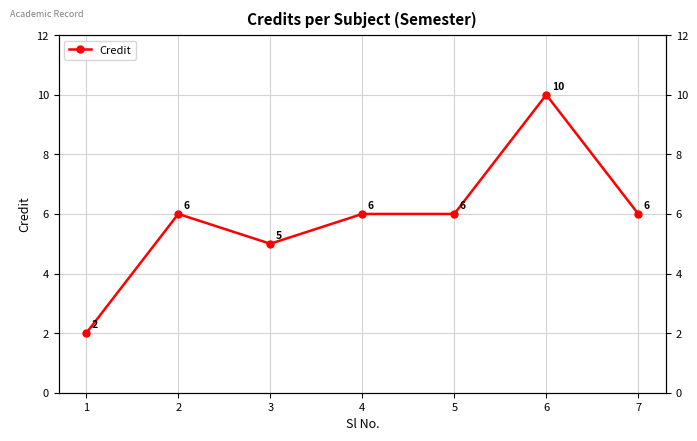

Where is the first local maximum?

2